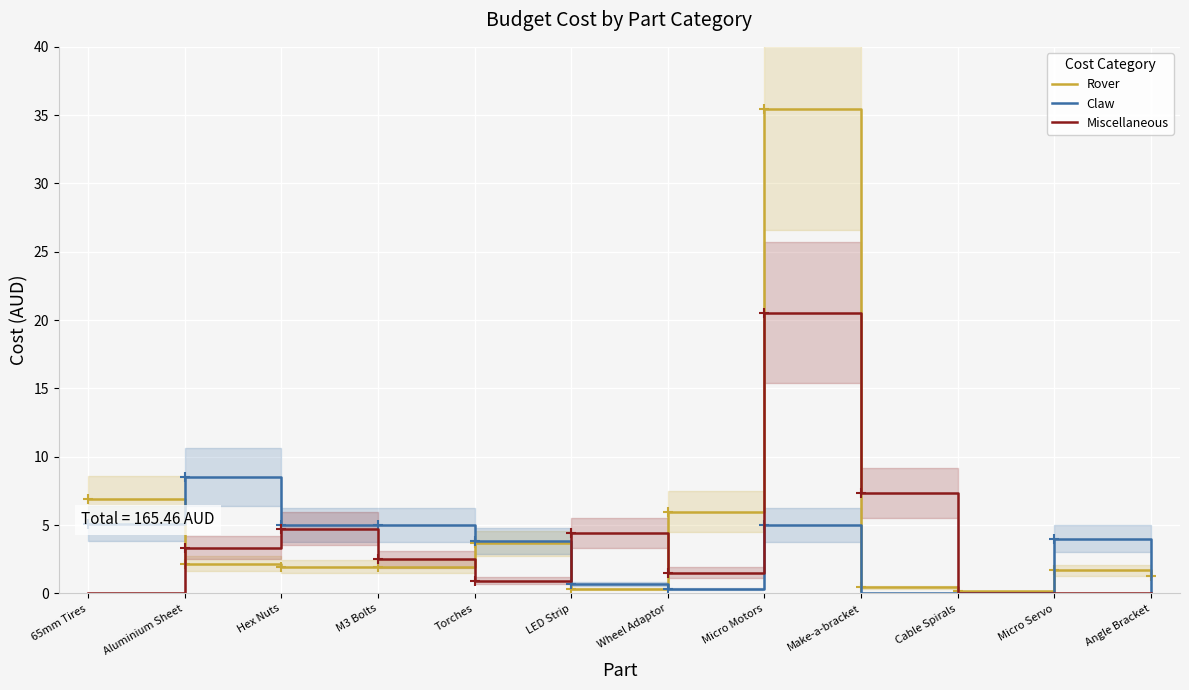

True or false: Claw and Rover cross at least once.

True